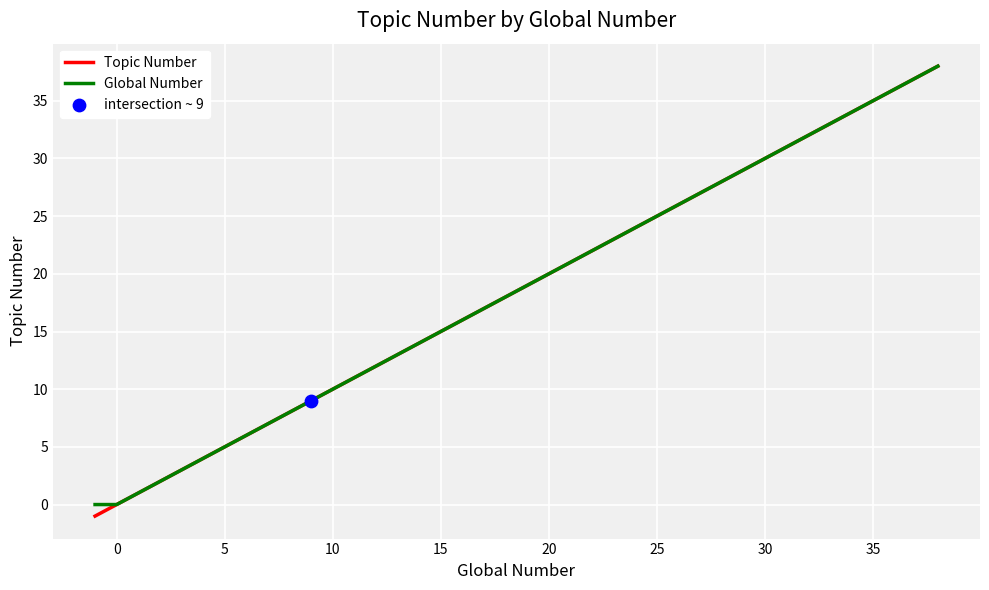

Which series has the largest range (max minus min)?

Topic Number